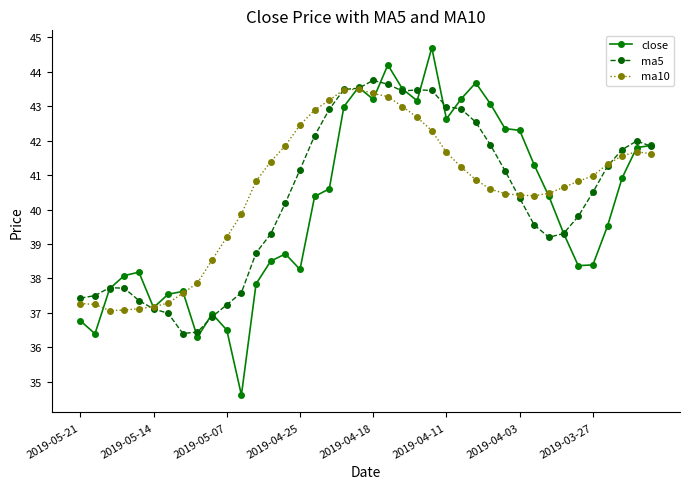

What is the difference between the maximum and second lowest values in the ma10 series?

6.4